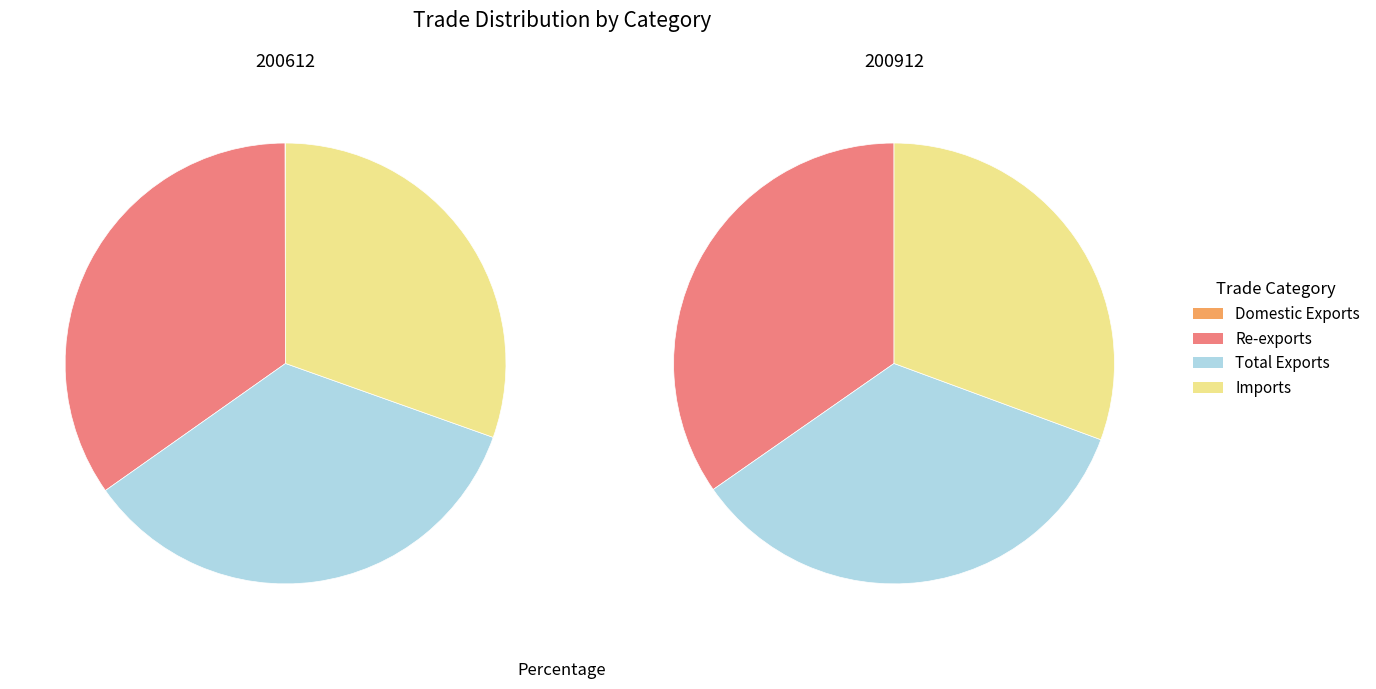

How much of the chart is everything except Imports?

69.6%